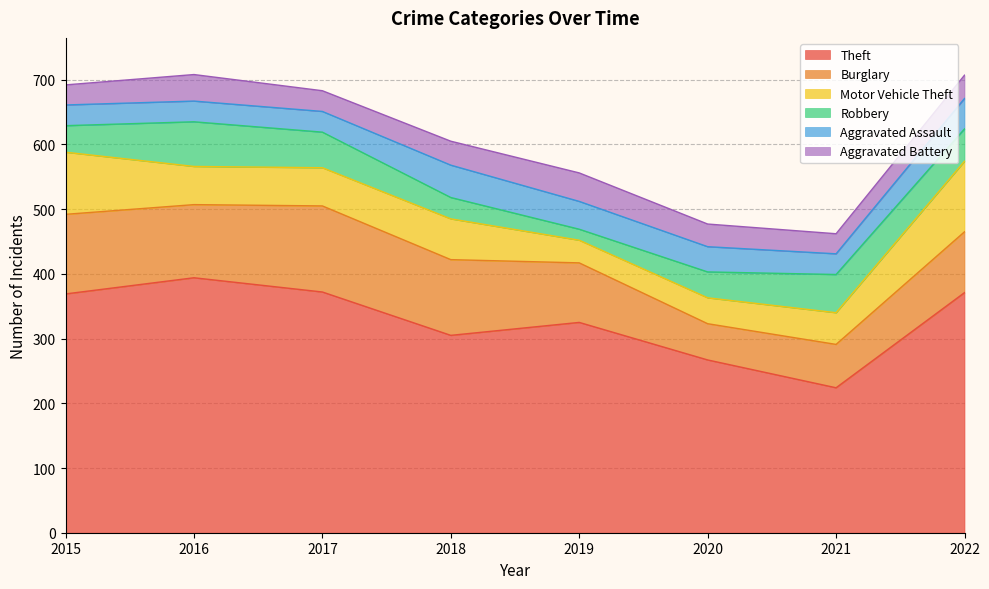

True or false: Aggravated Battery and Theft intersect in this chart.

False